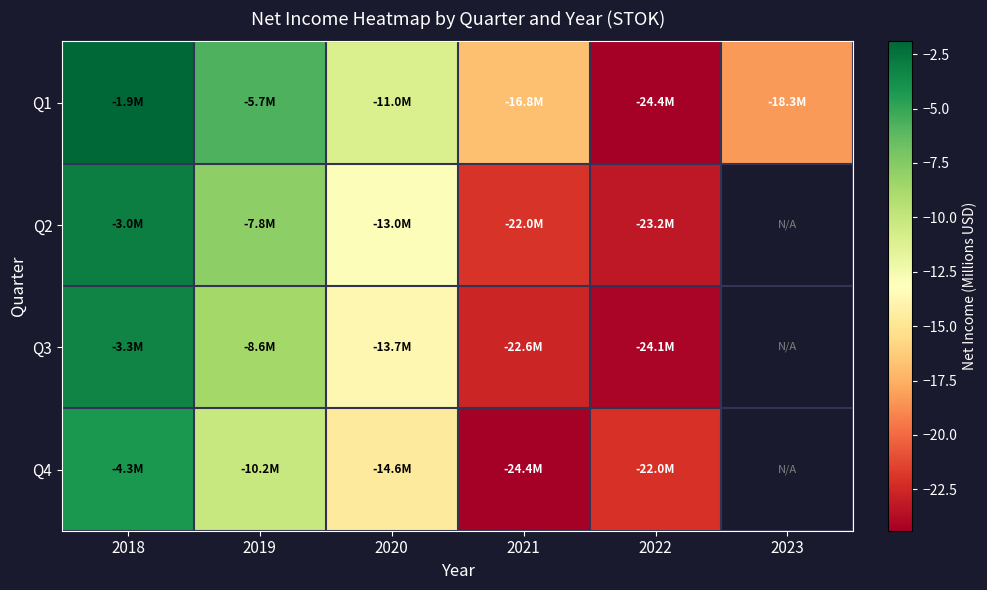

Which label corresponds to the largest value in the chart?

2018